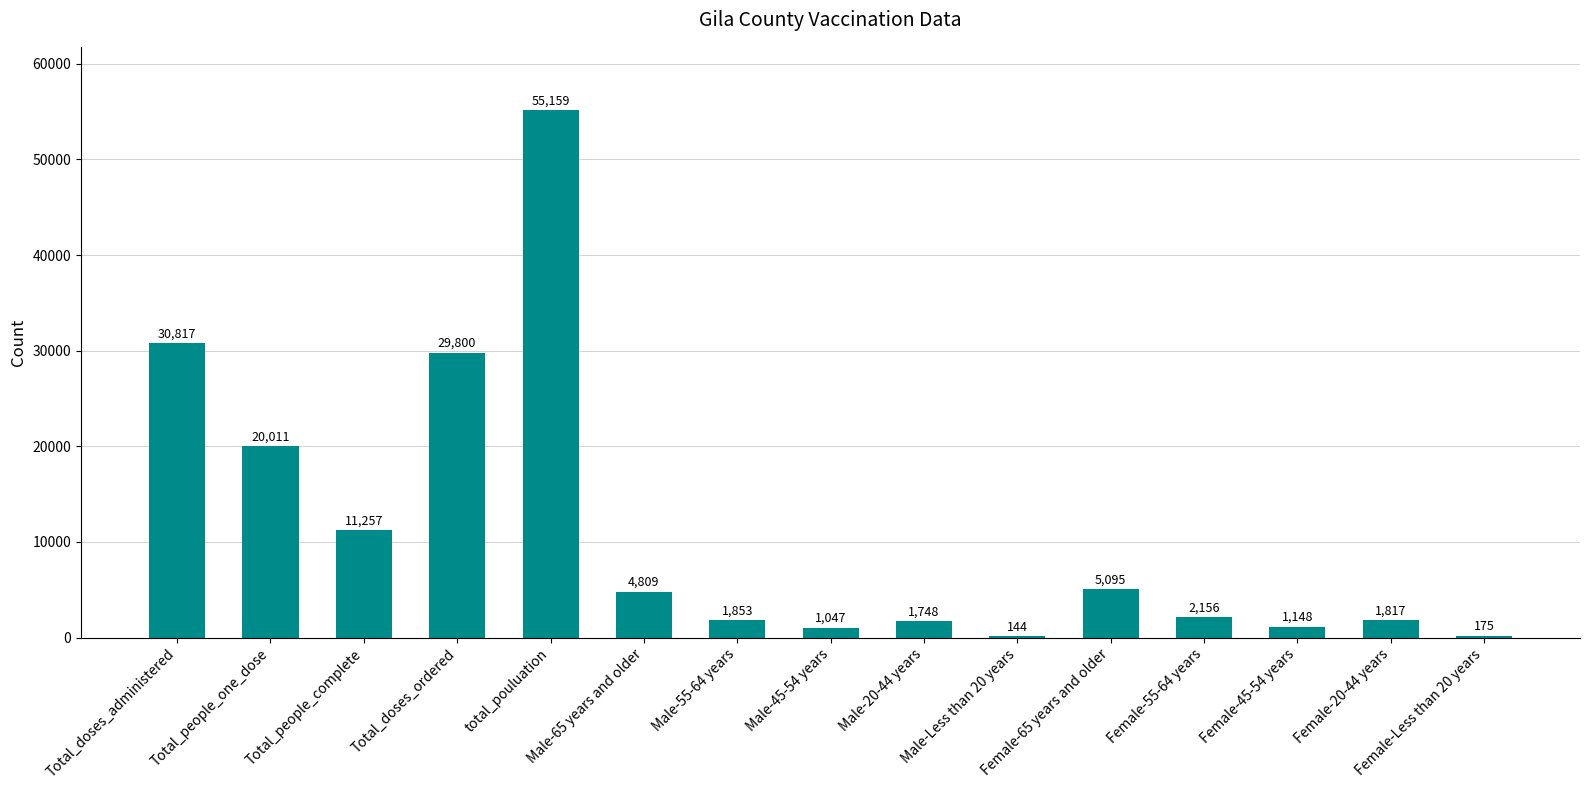

What is the greatest value displayed?

55159